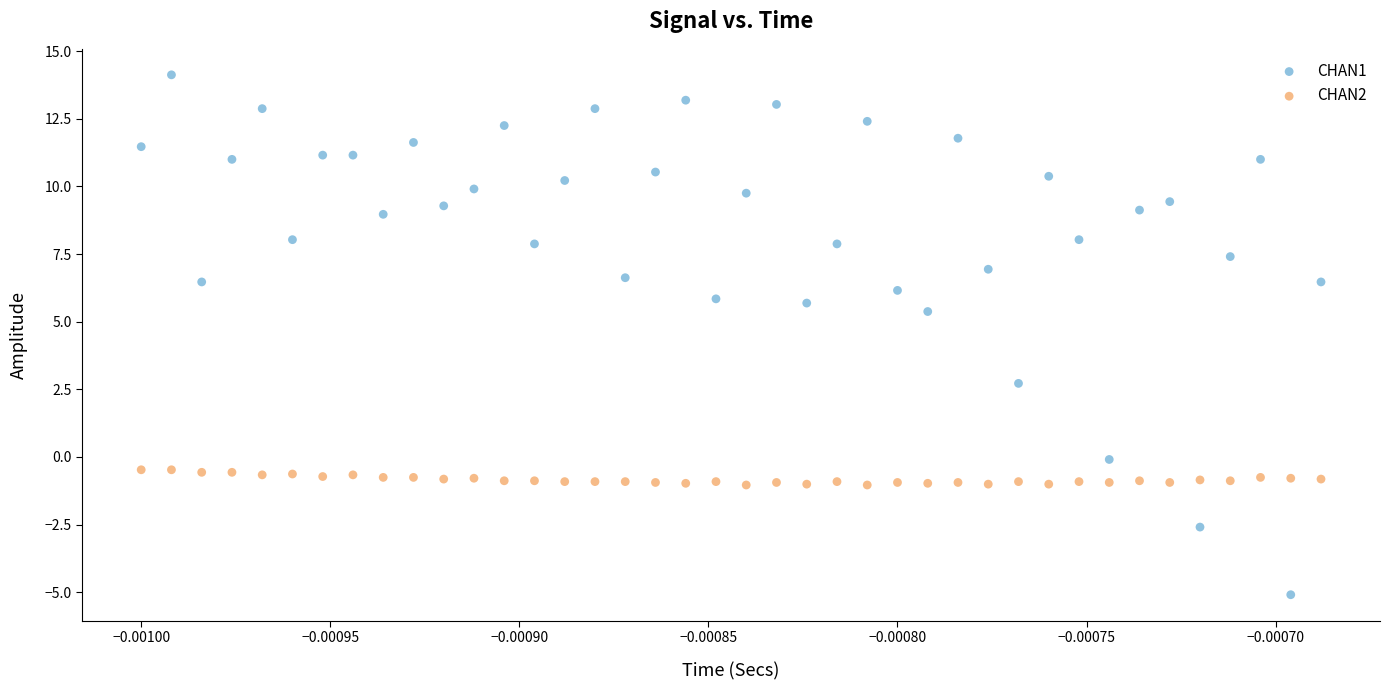

Across all data points, what is the range of Y values (max minus min)?

19.2